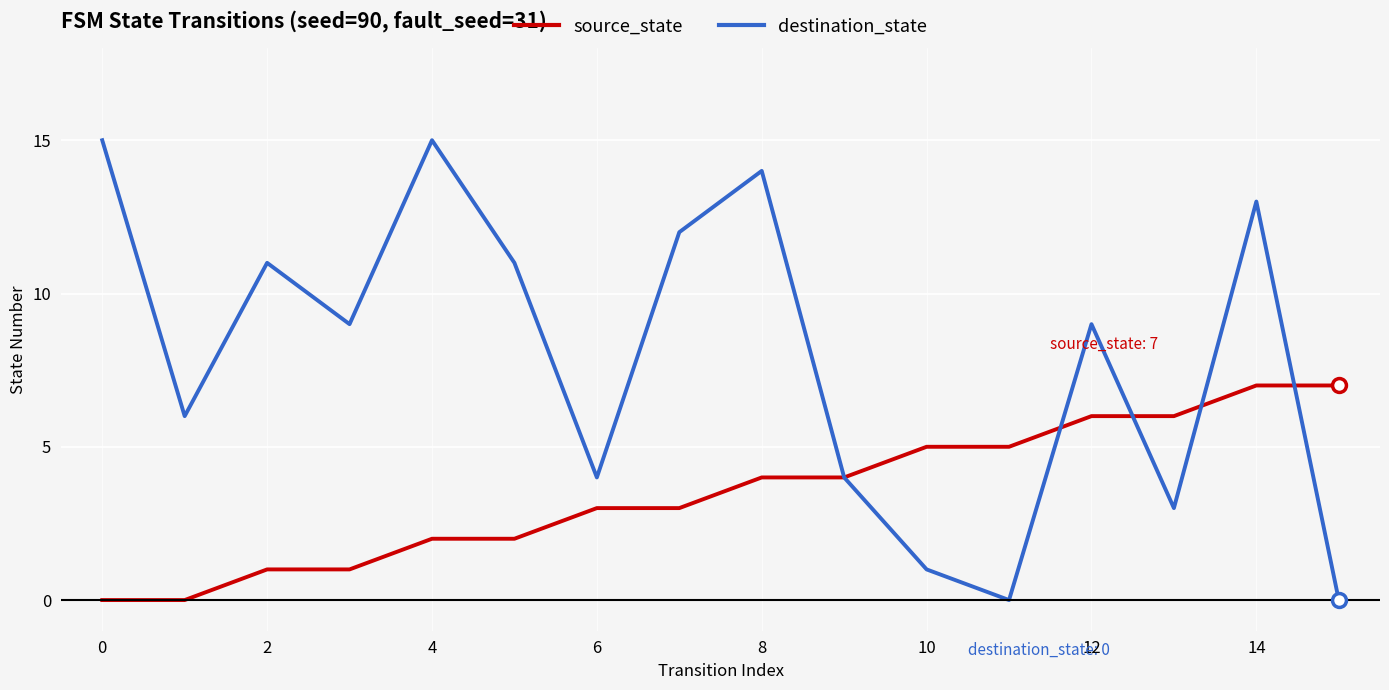

List the series in order of their peak value, highest first.

destination_state, source_state